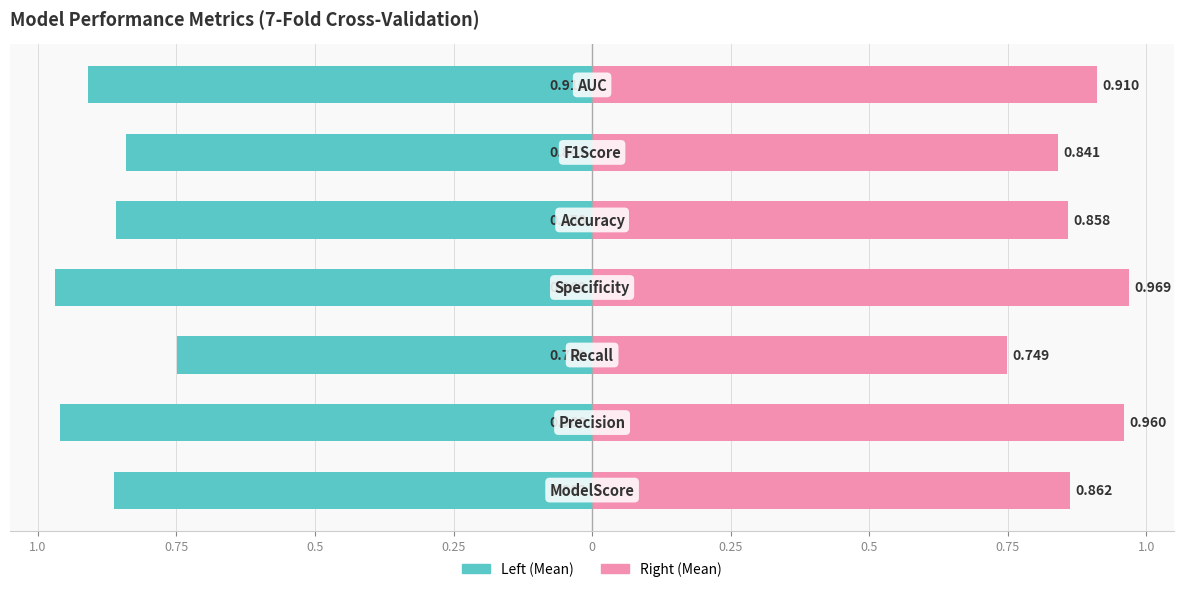

What is the difference between the maximum and minimum values in the Mean Value (left) series?

0.2